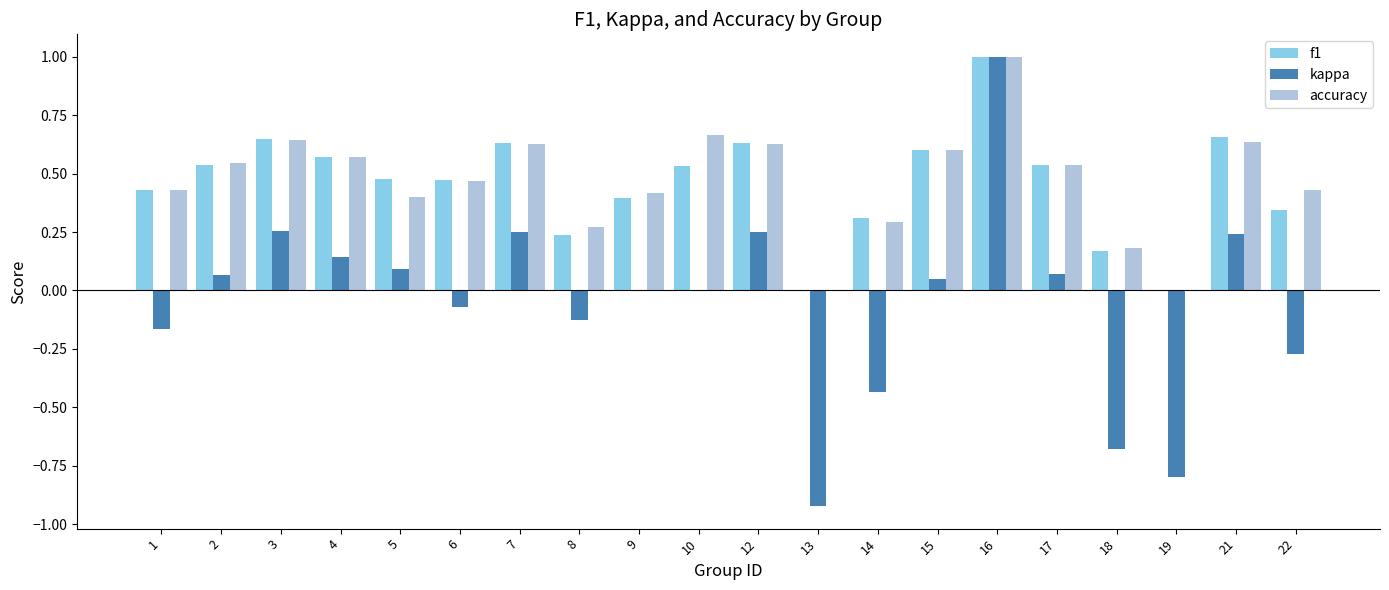

Between 6 and 18, which series saw the biggest shift?

kappa